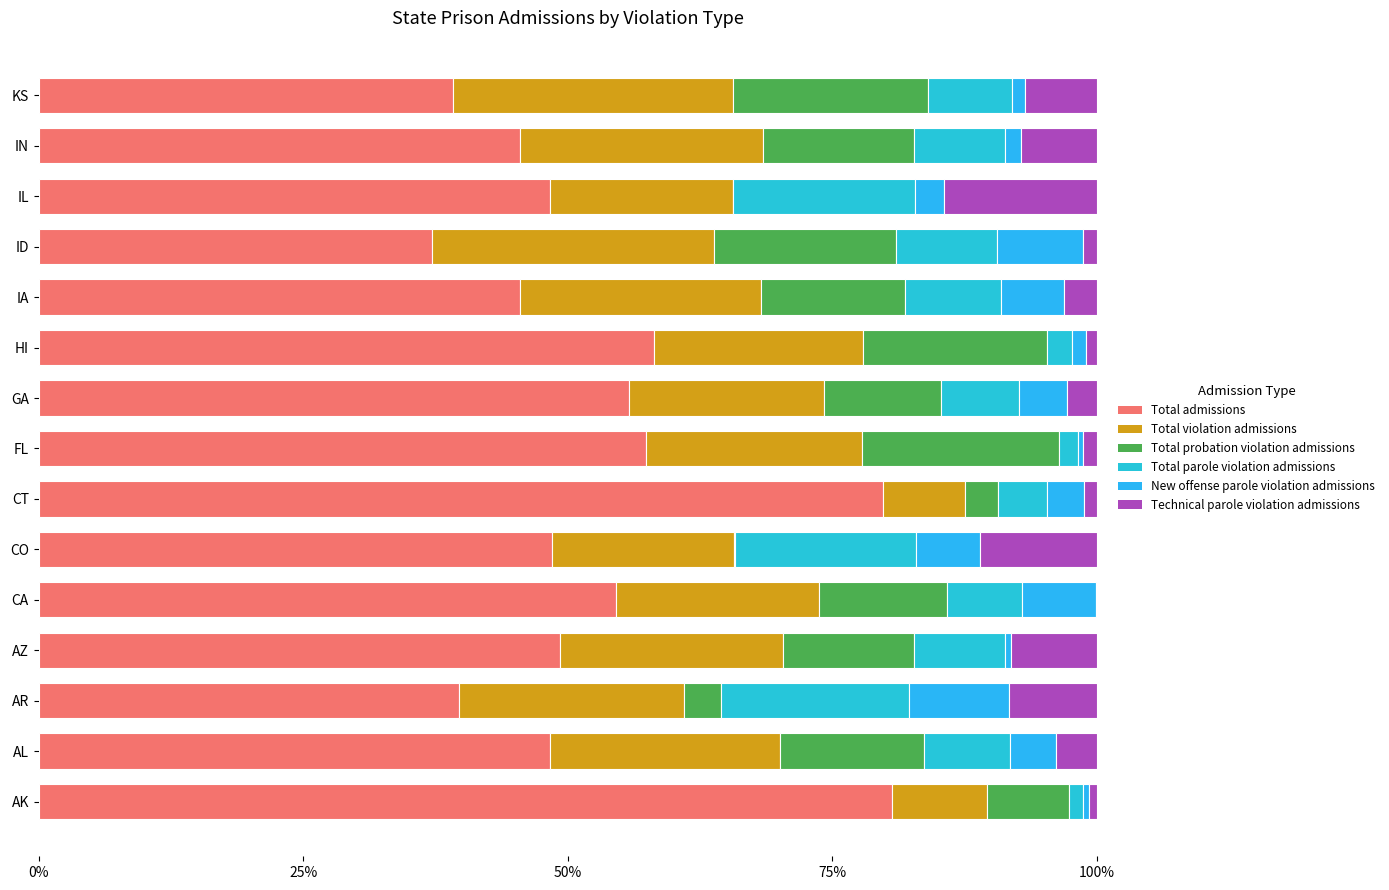

Count the number of data series in this chart.

6